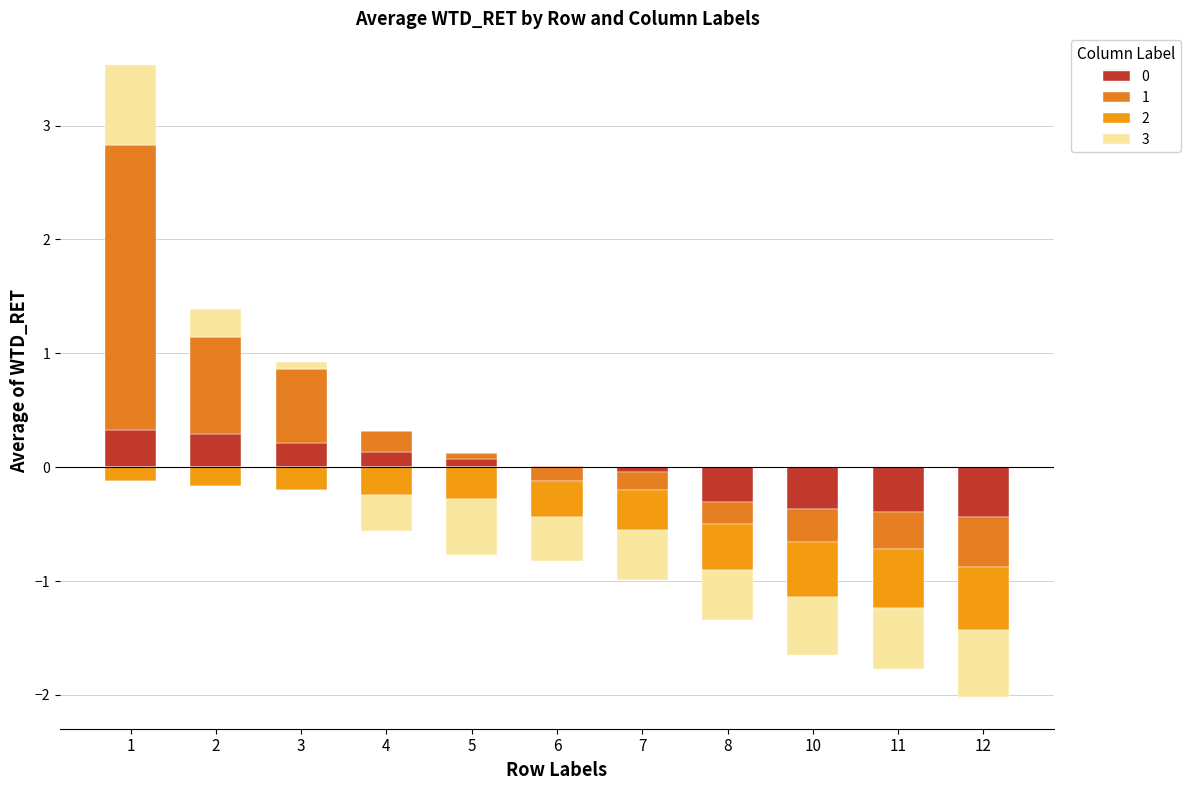

Which category has the highest value in the 0 series?

1